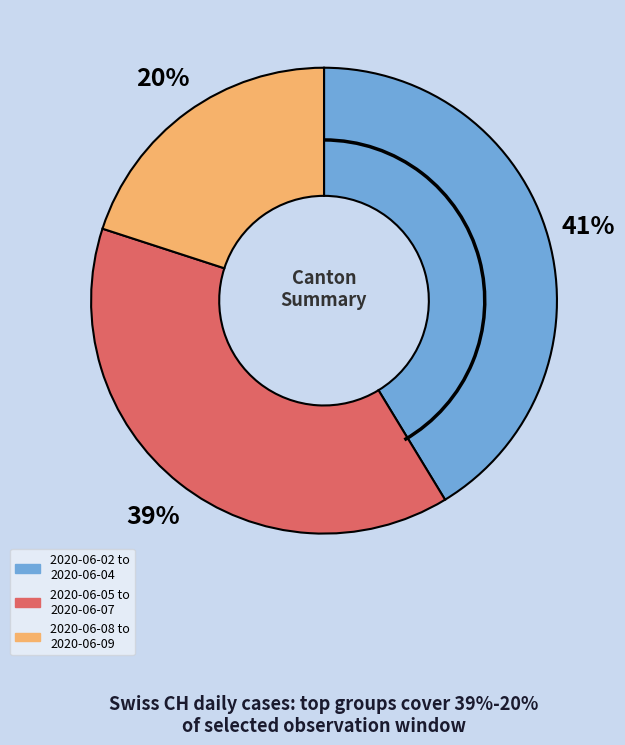

Which has a higher value, 2020-06-02 to 2020-06-04 or 2020-06-08 to 2020-06-09?

2020-06-02 to 2020-06-04